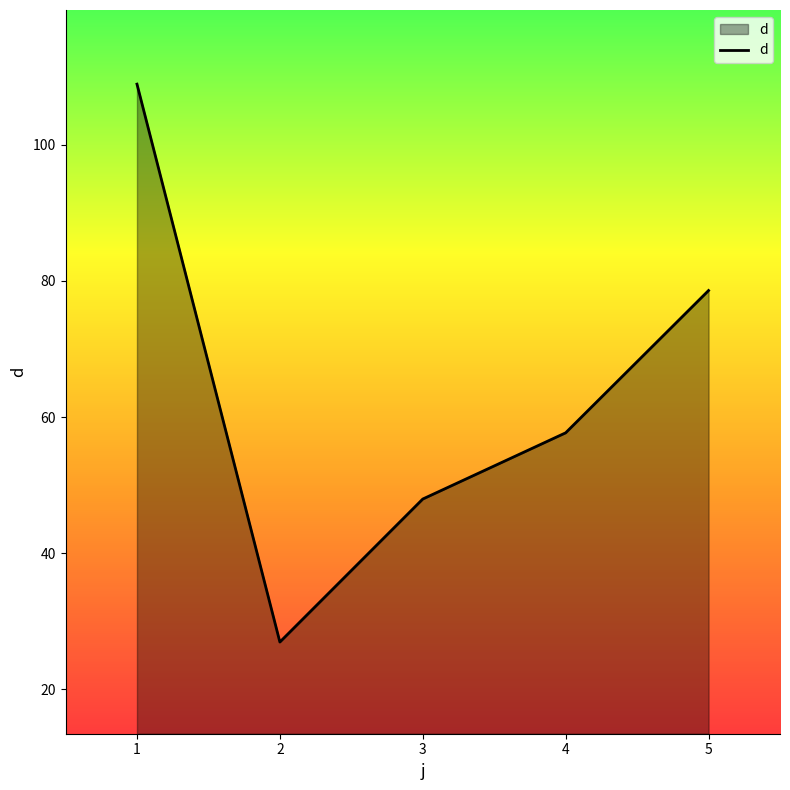

The chart shows a value of 78.6 at 5. True or false?

True